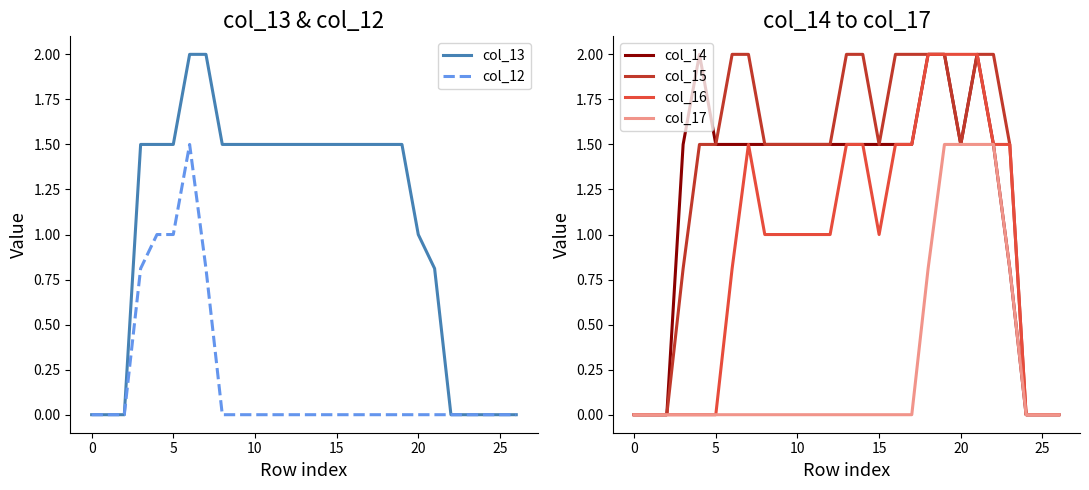

Does the chart display data point markers on the line(s)?

No